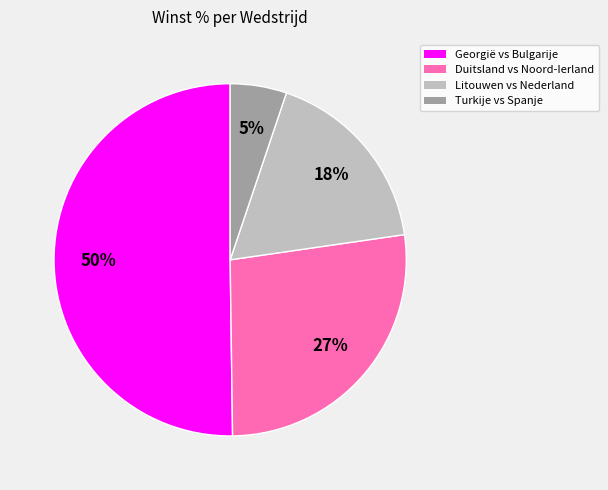

To the nearest percent, what is the average slice percentage?

25%